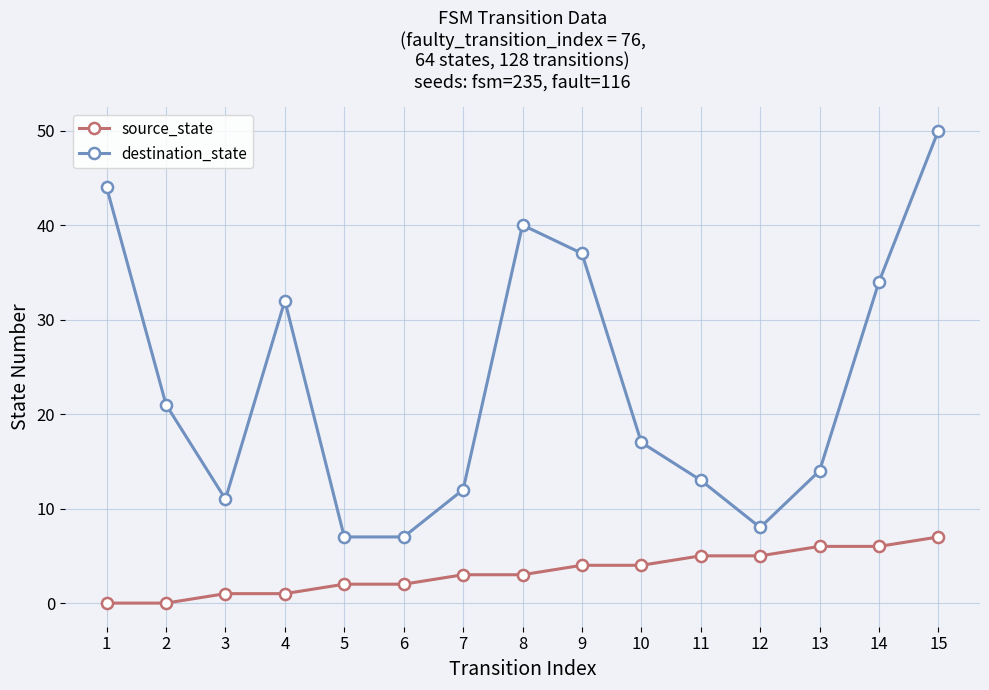

What is the value of the destination_state point at the 1st from the left?

44